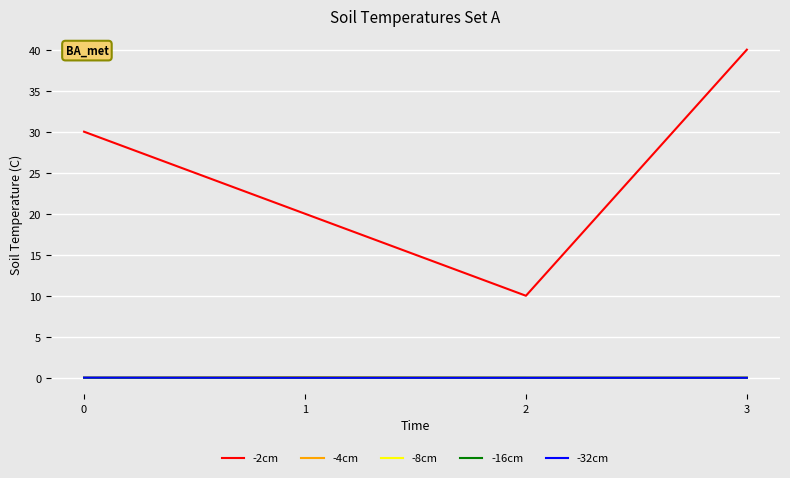

True or false: -4cm and -8cm intersect in this chart.

False